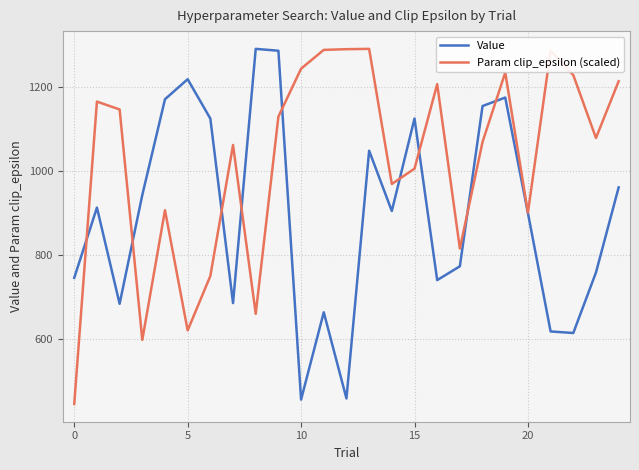

Rank the series by their average value, from highest to lowest.

Param clip_epsilon (scaled), Value